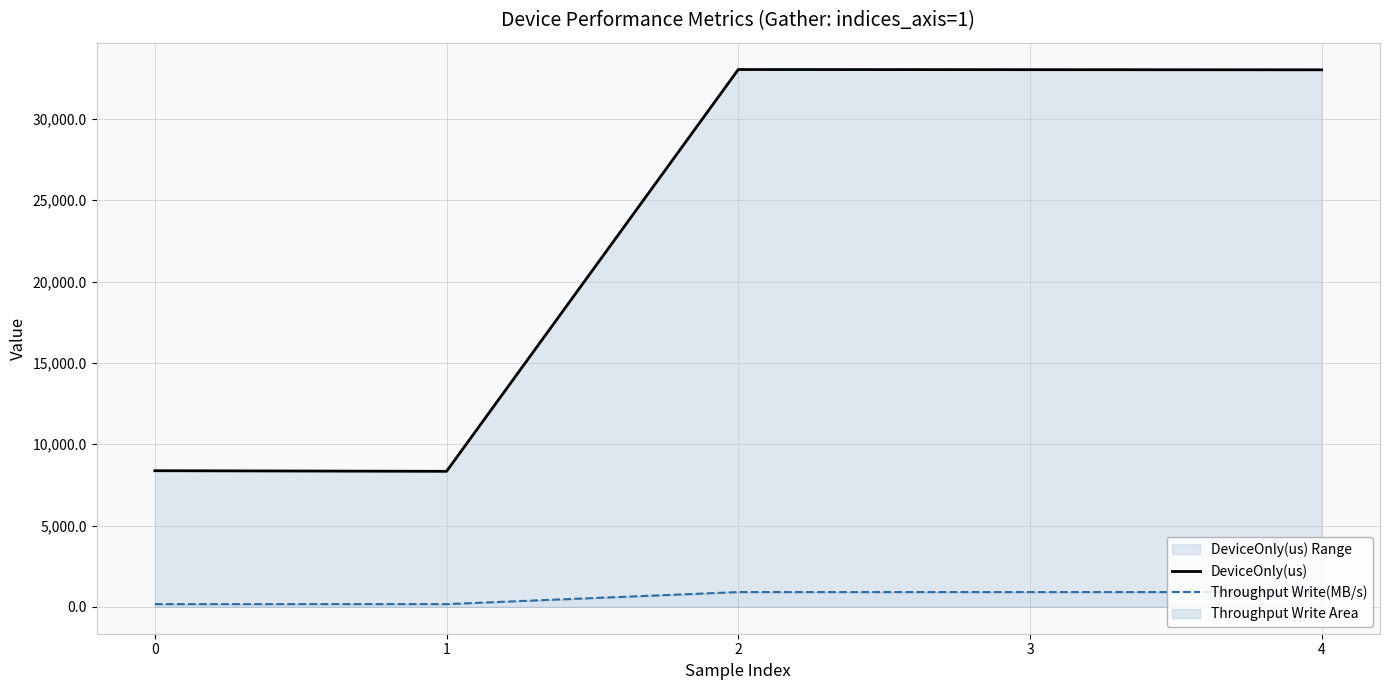

Which category has the lowest value in the DeviceOnly(us) series?

1